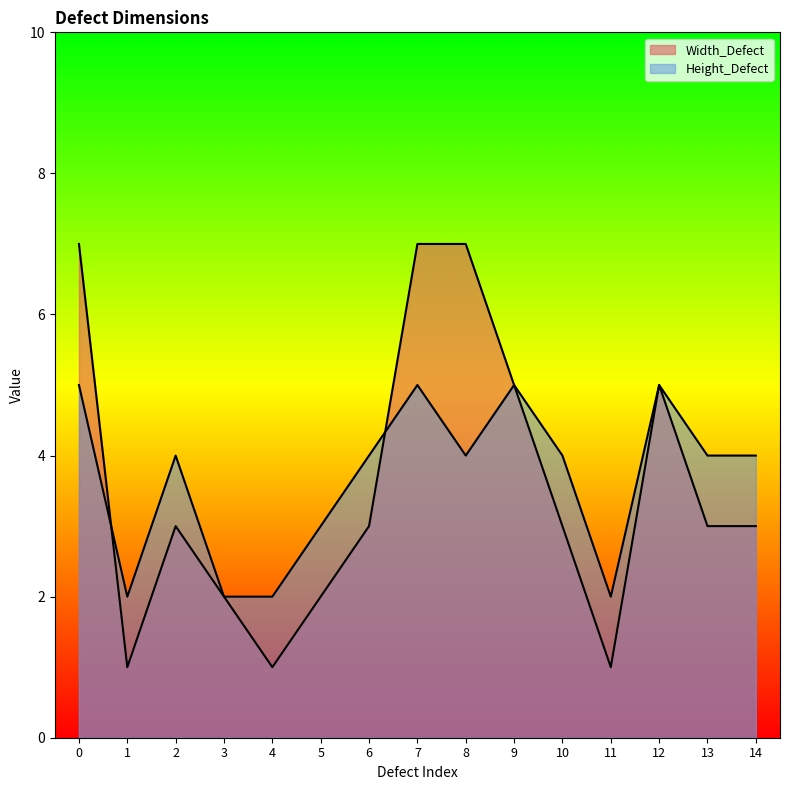

What is the difference between the Height_Defect values at 3 and 8?

2